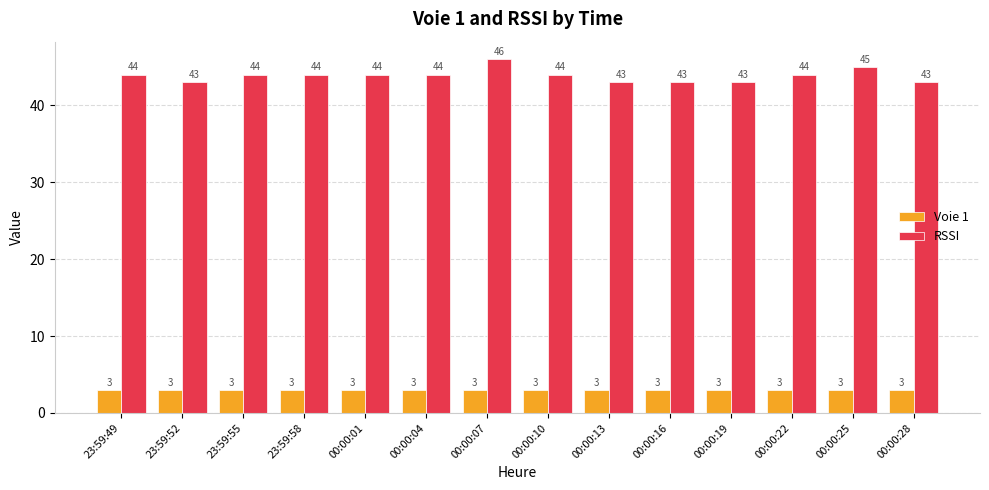

Rank the series by their average value, from highest to lowest.

RSSI, Voie 1